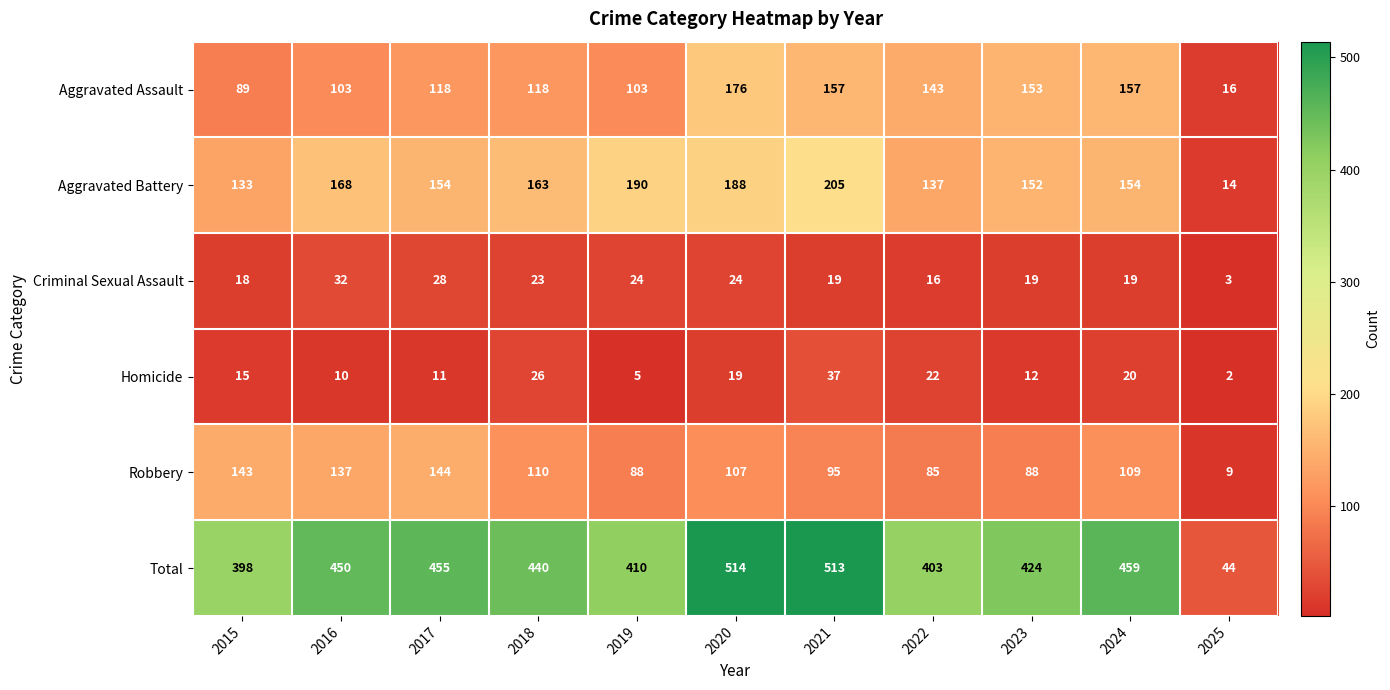

What is the sum of the Homicide values at 2017 and 2020?

30